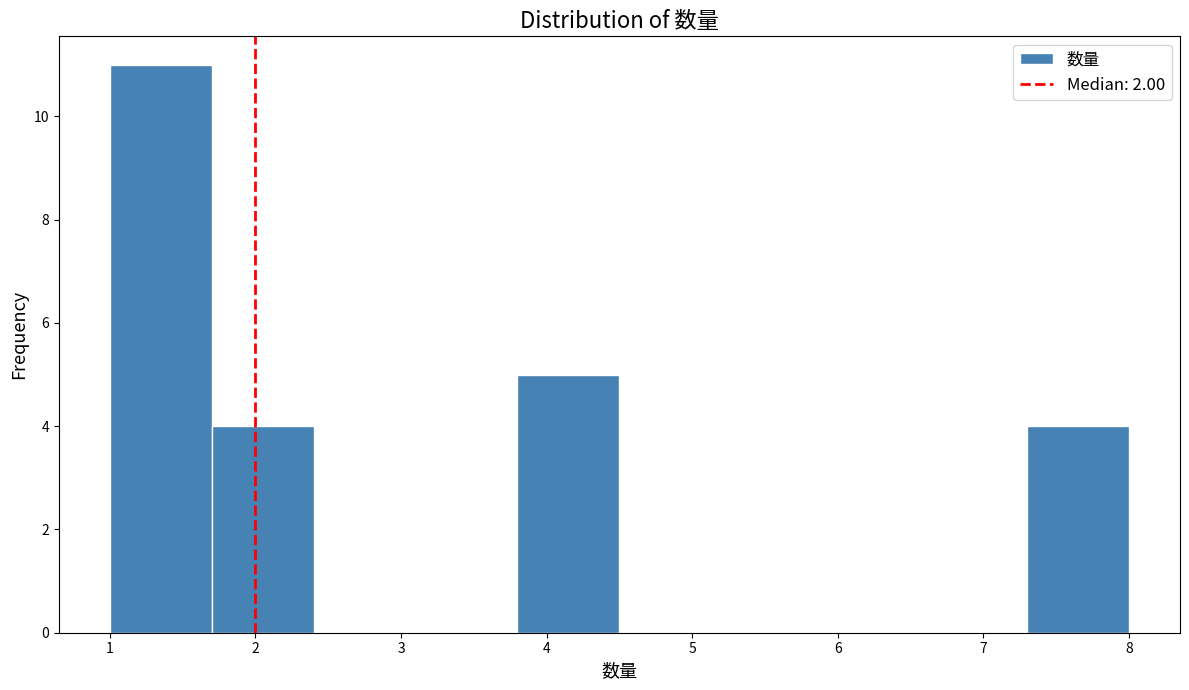

Reading left to right, transcribe this chart: for each bar, give the range it covers on the x-axis and its height. The values are not printed on the chart, so give them approximately, as read against the axis.

1.0 to 1.7: 11
1.7 to 2.4: 4
2.4 to 3.1: 0
3.1 to 3.8: 0
3.8 to 4.5: 5
4.5 to 5.2: 0
5.2 to 5.9: 0
5.9 to 6.6: 0
6.6 to 7.3: 0
7.3 to 8.0: 4